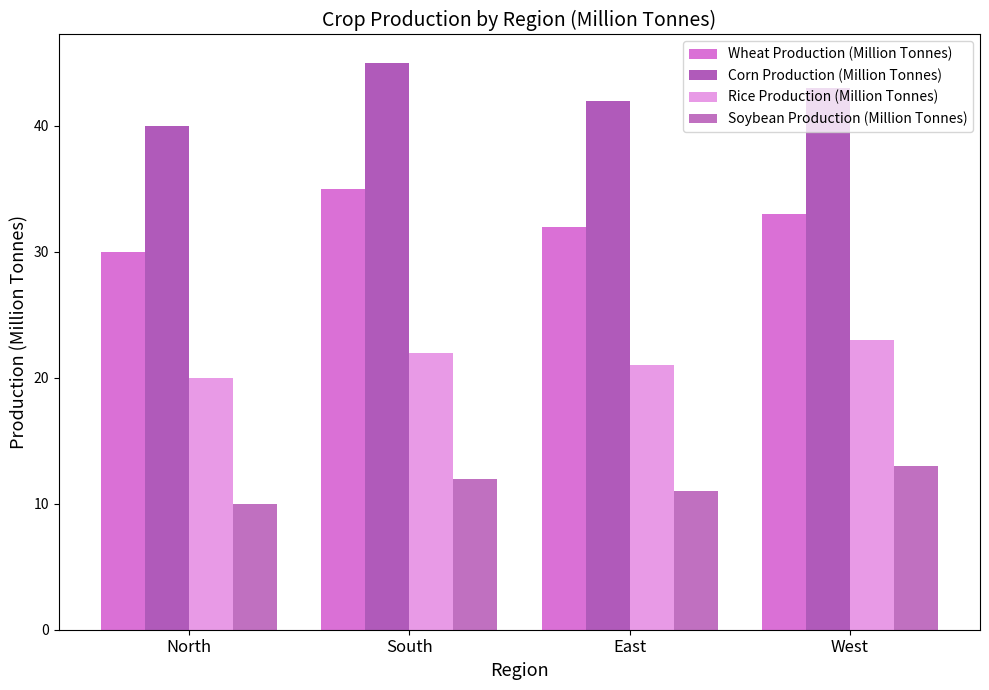

What is the label of the 1st bar from the left?

North